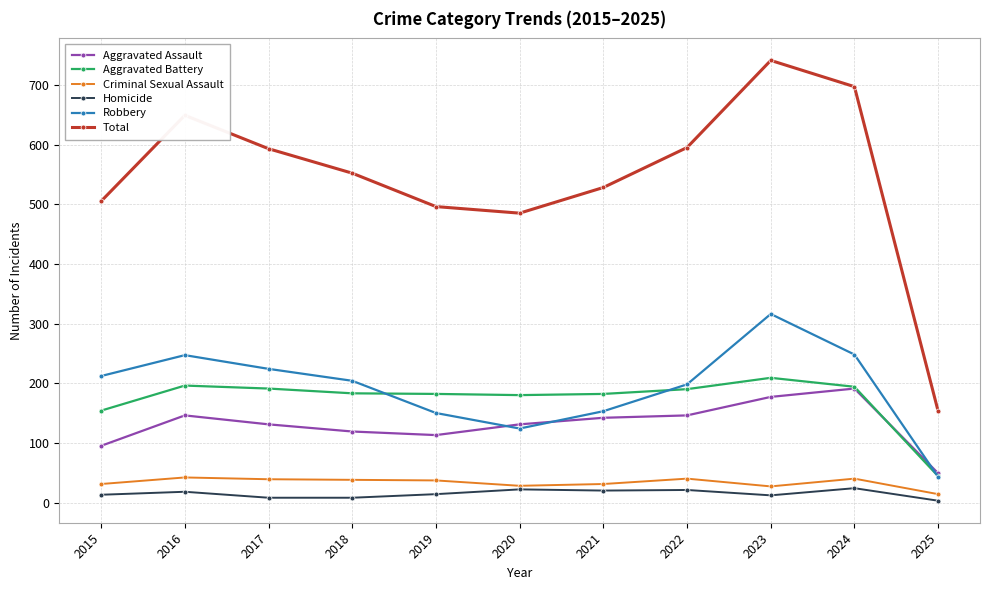

What is the difference between the highest and lowest values at 2022?

574